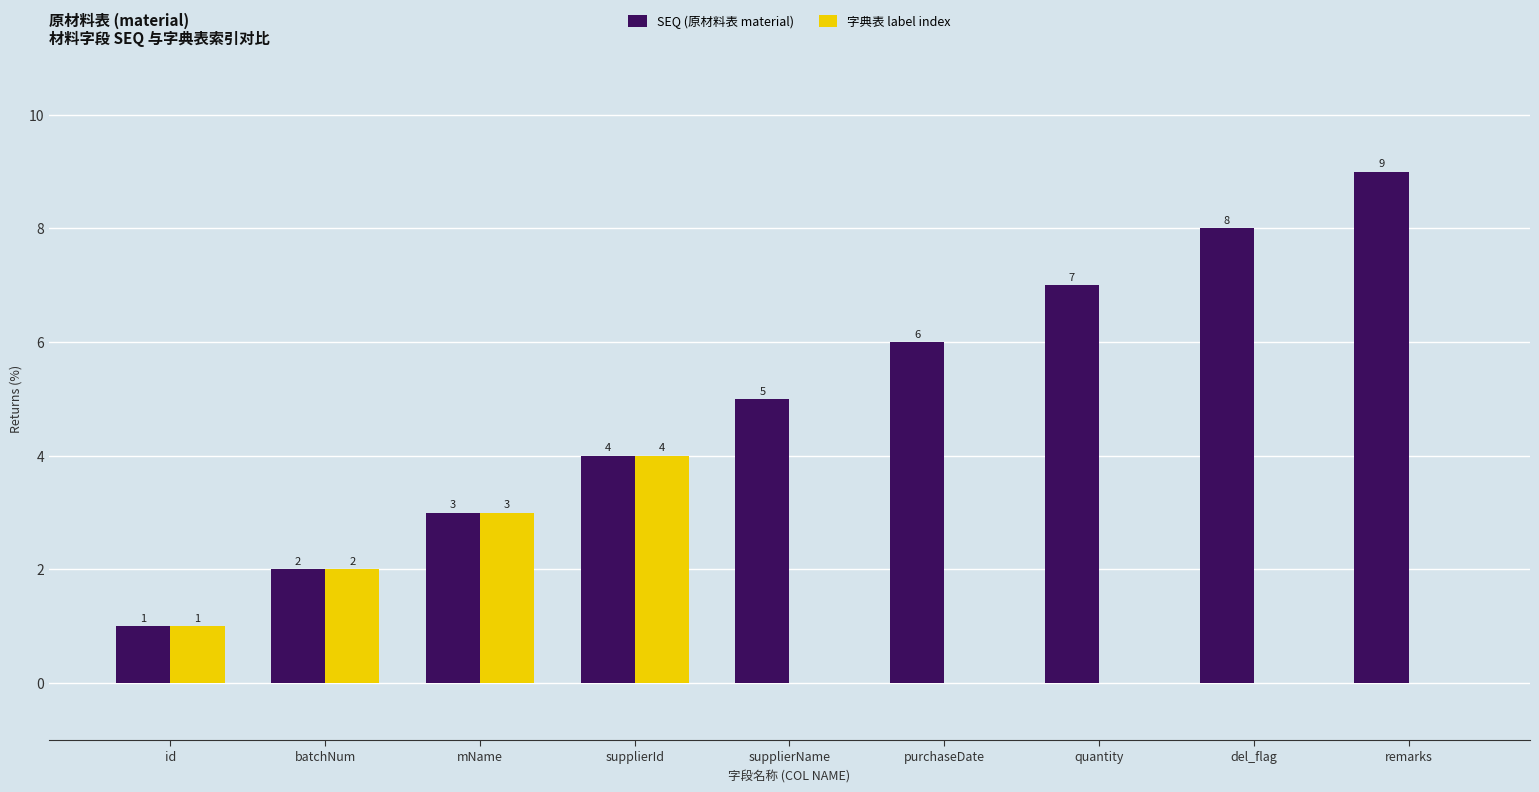

Is the value of SEQ (原材料表 material) at remarks greater than the value of 字典表 label index at del_flag?

Yes